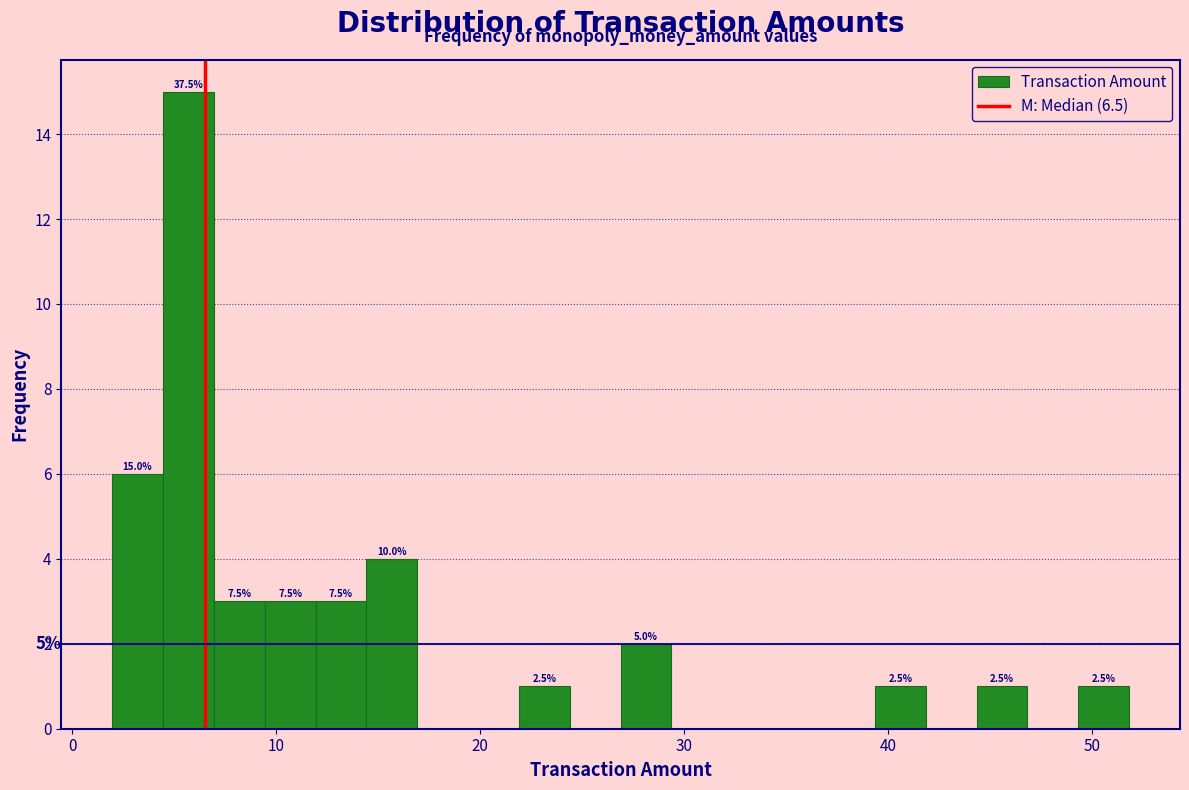

Around what value on the x-axis is the tallest bar? Give the approximate position of its centre, as read against the axis.

6